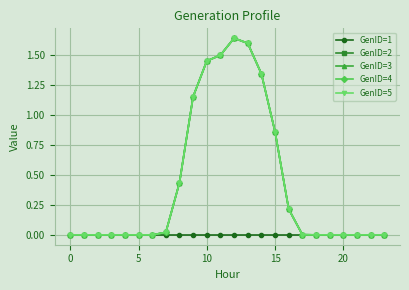

Rank the series by their maximum value, from lowest to highest.

GenID=1, GenID=2, GenID=3, GenID=4, GenID=5